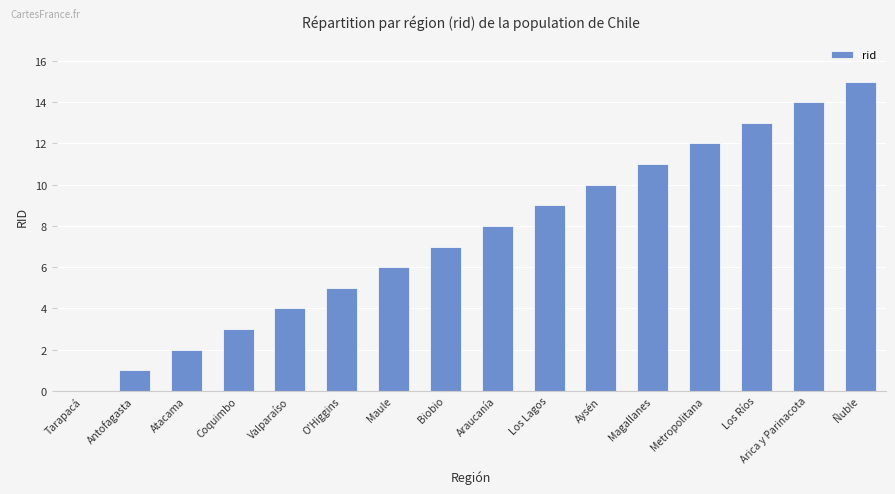

Does the chart contain stacked bars?

No